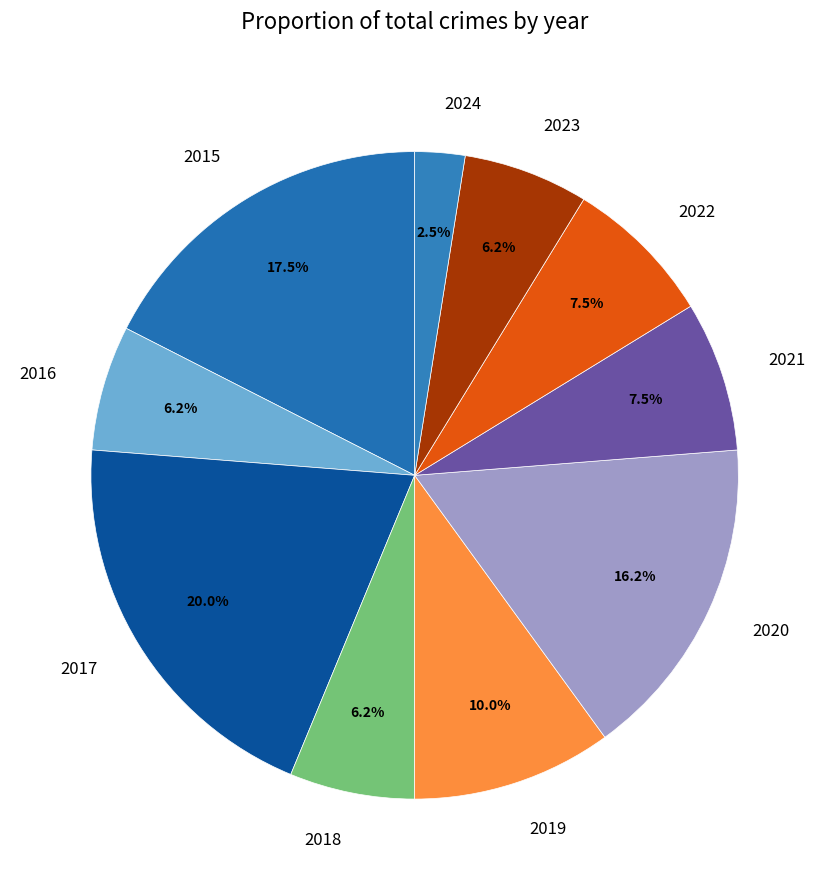

Is 2019 the majority of the pie?

No